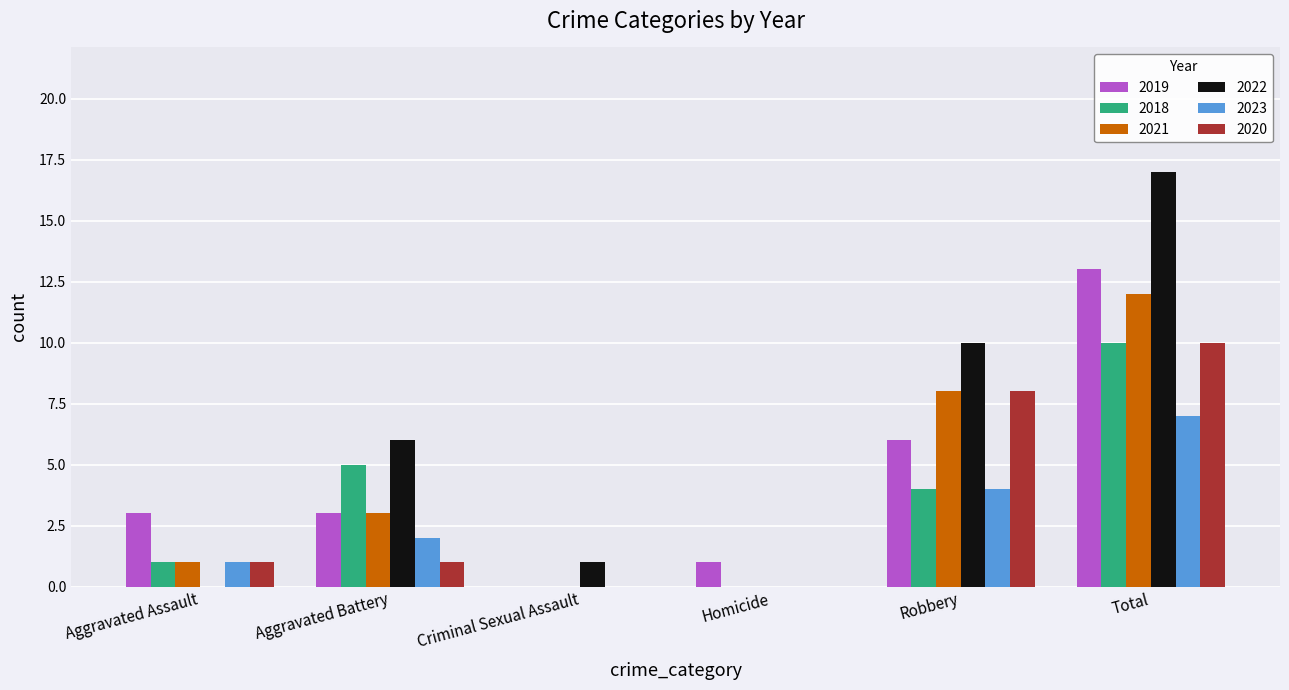

At which label is 2020 closest to 5?

Robbery